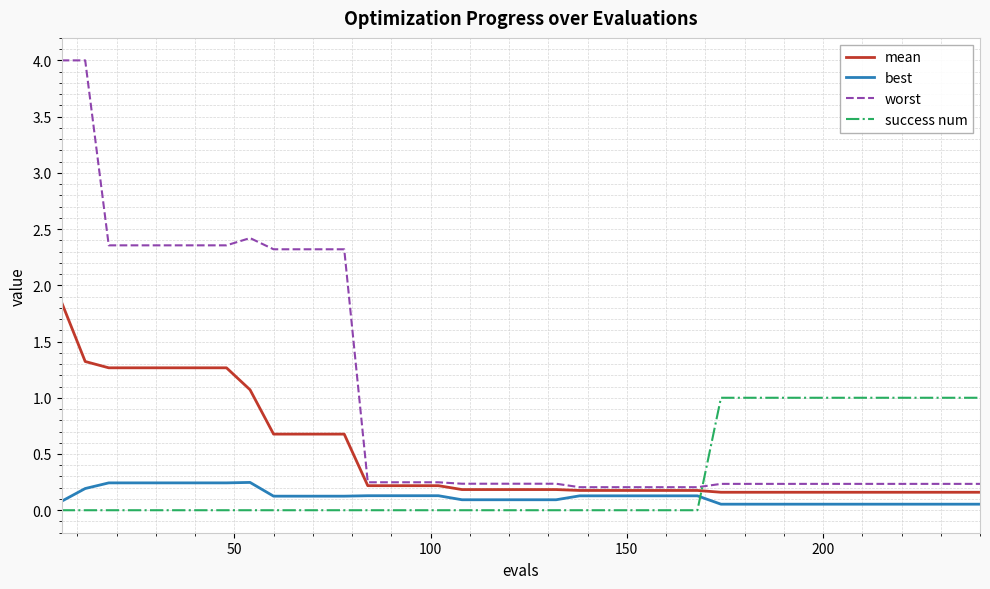

Does the chart display data point markers on the line(s)?

No